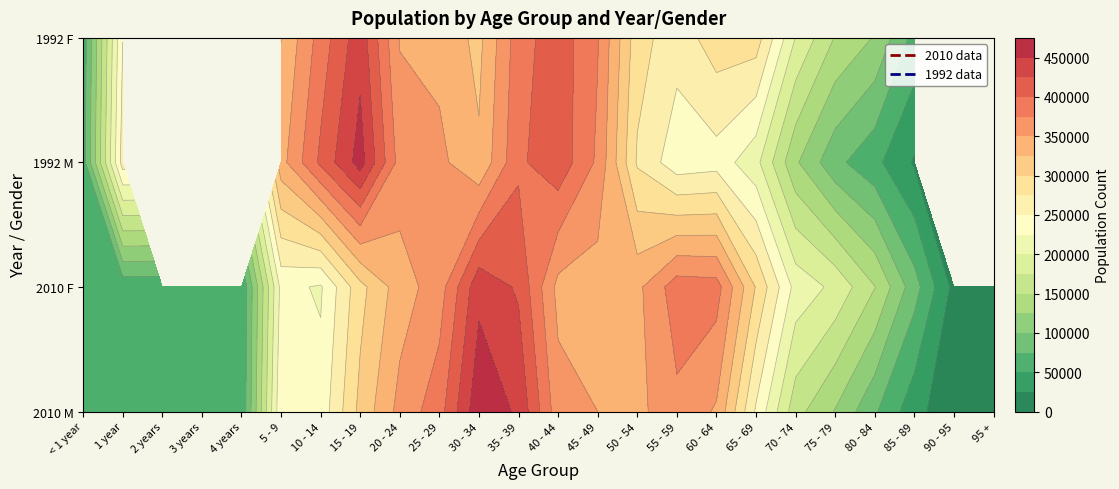

Between 30 - 34 and 55 - 59, which series saw the biggest shift?

2010 M